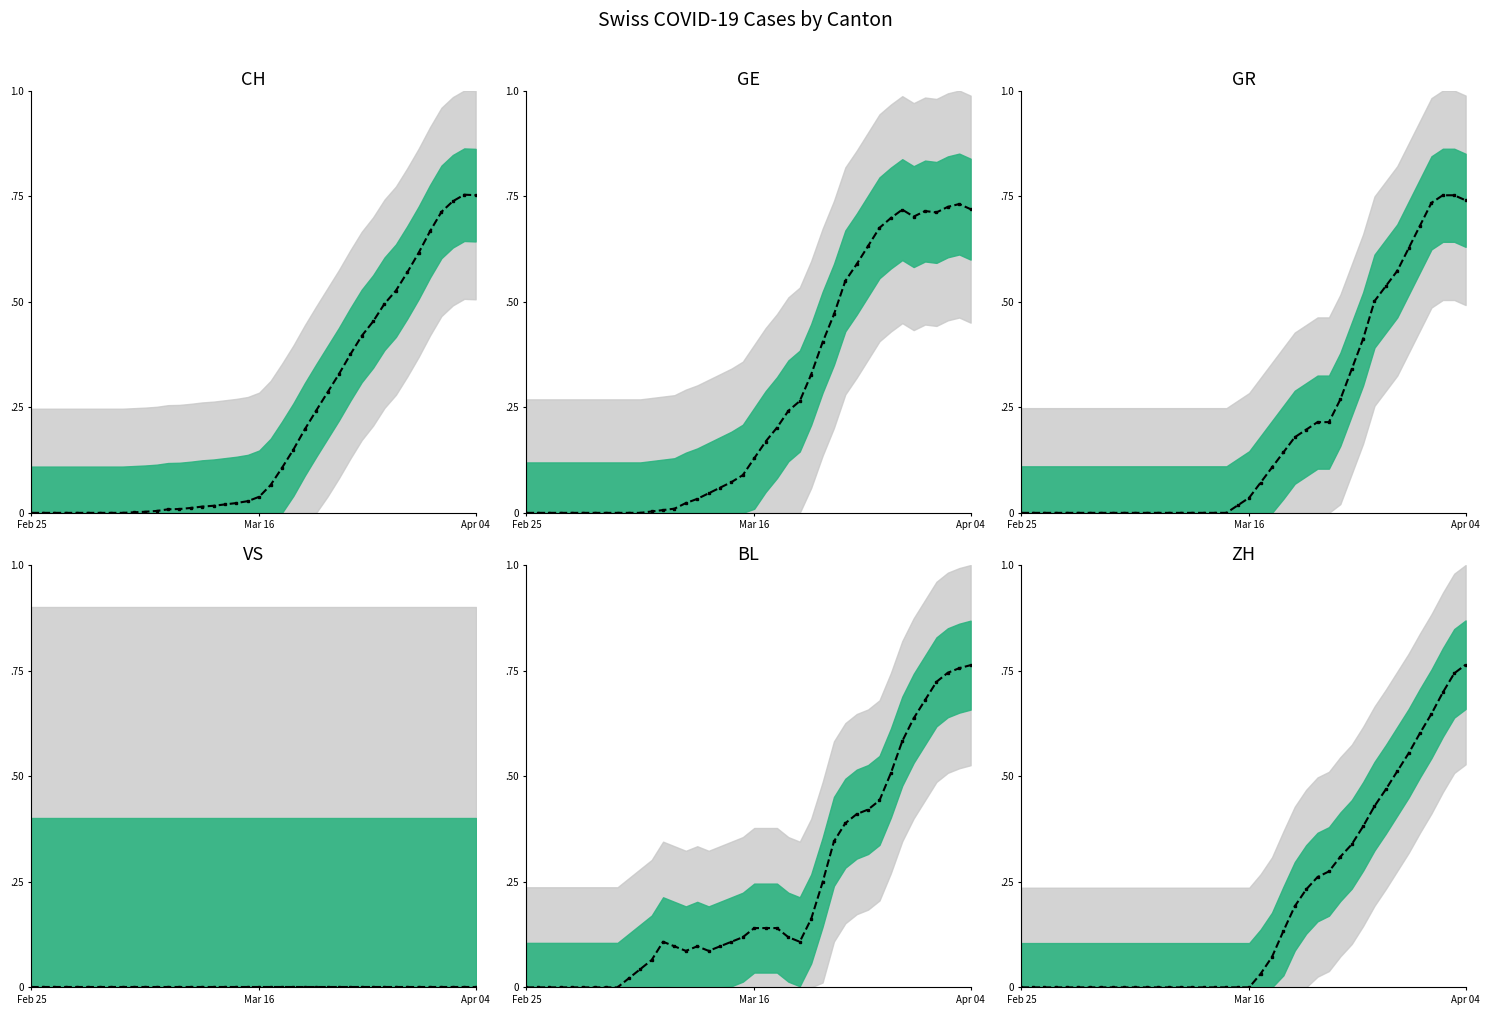

Which has a higher value, 25 or 8?

25